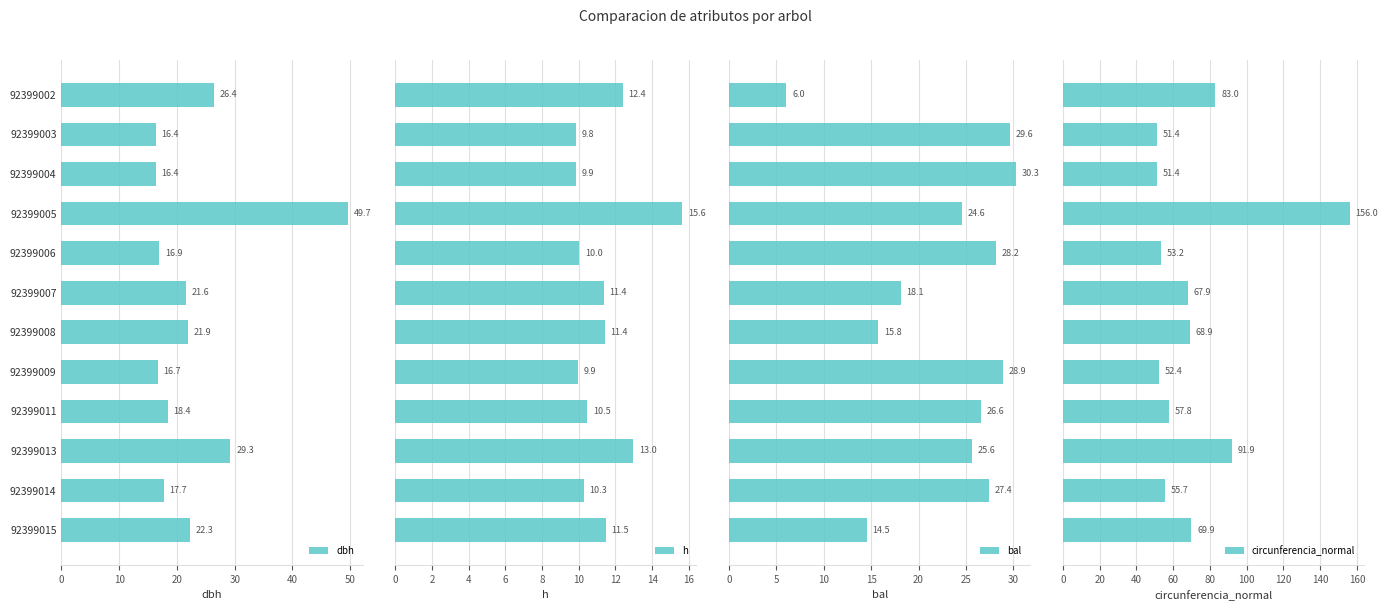

What is the difference between the dbh values at 92399014 and 92399011?

0.7